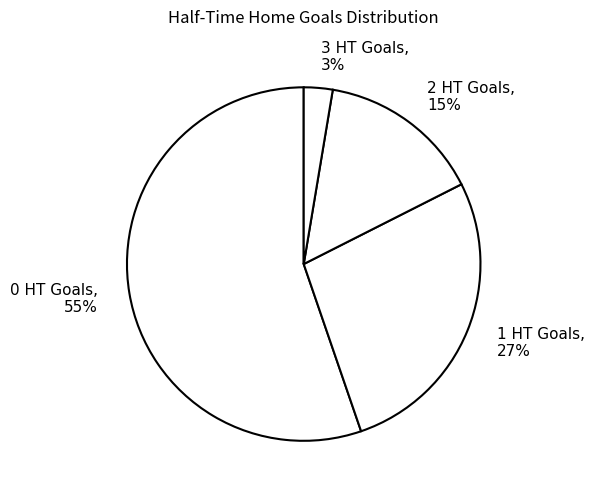

How many segments does this pie chart have?

4